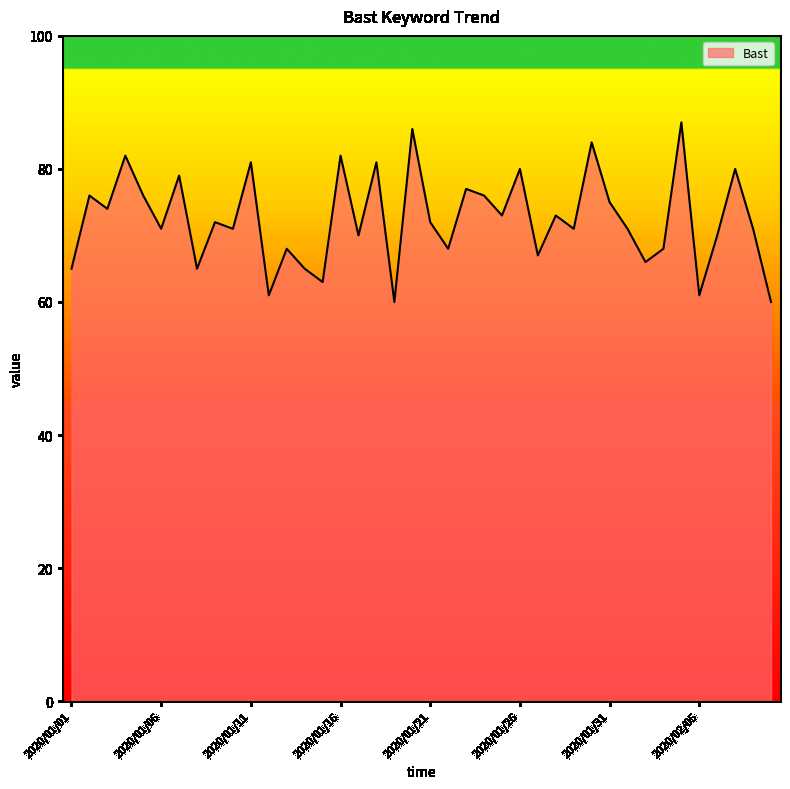

How many values are below 72?

20